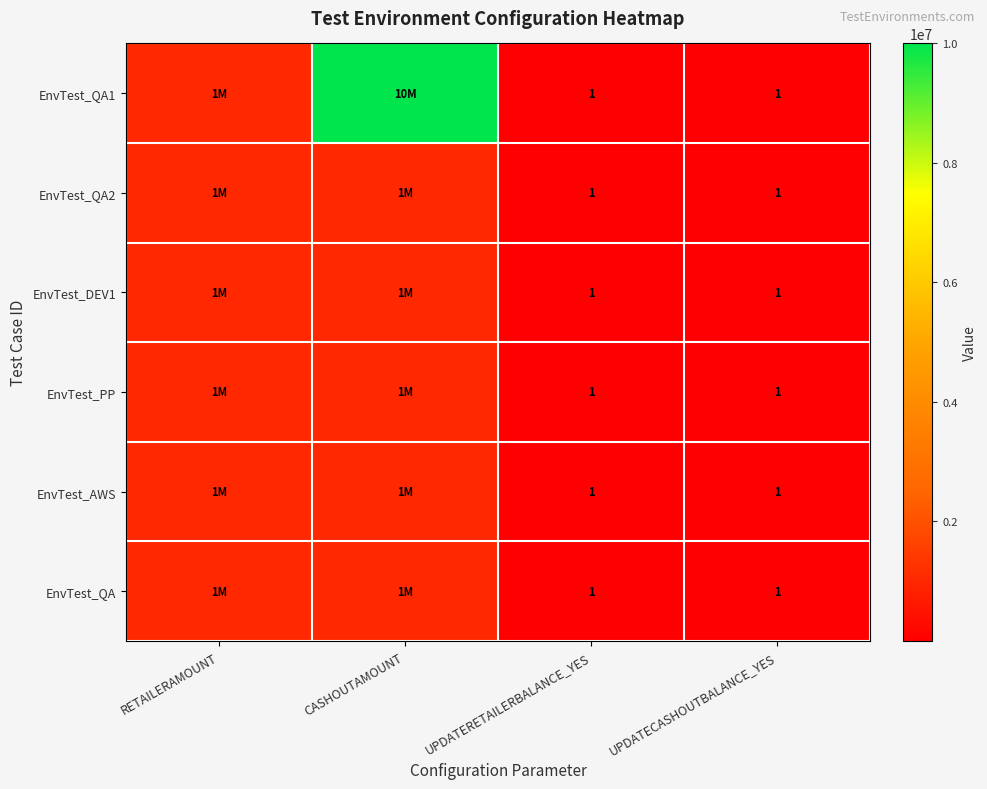

The value of EnvTest_QA at UPDATERETAILERBALANCE_YES is 1. True or false?

True